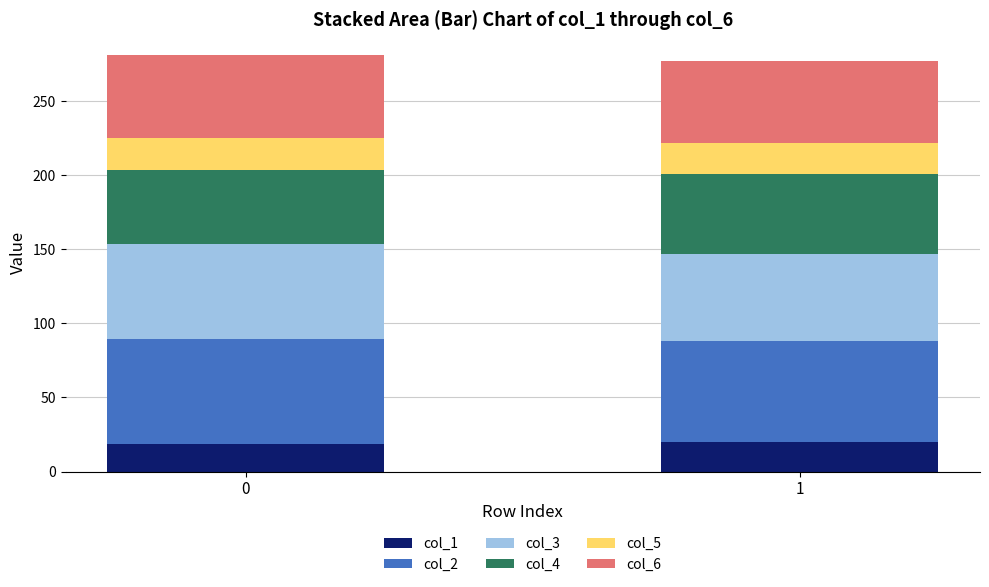

Are the bars grouped side by side (vs. stacked)?

No